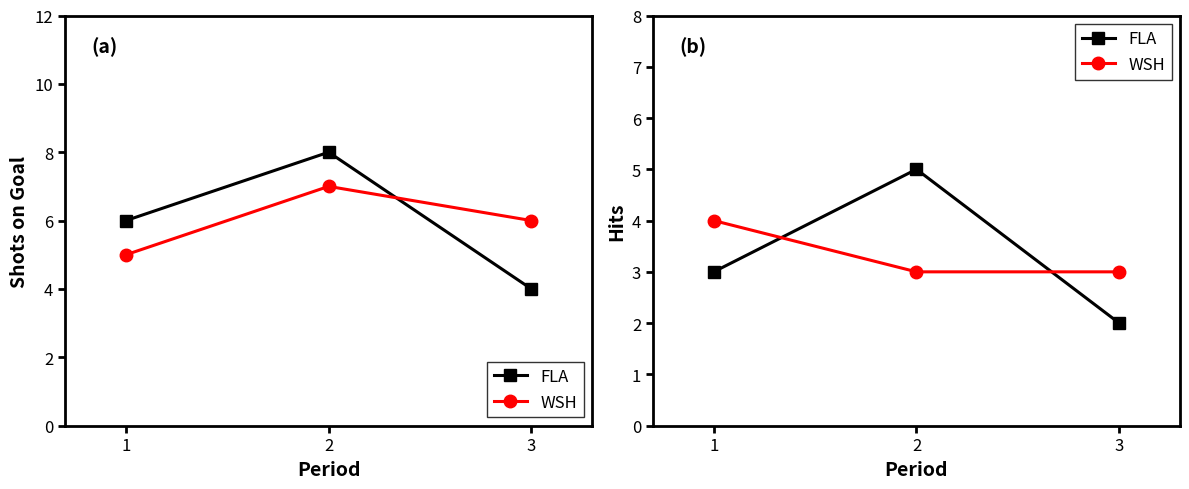

Where does the FLA series first go above 3?

2